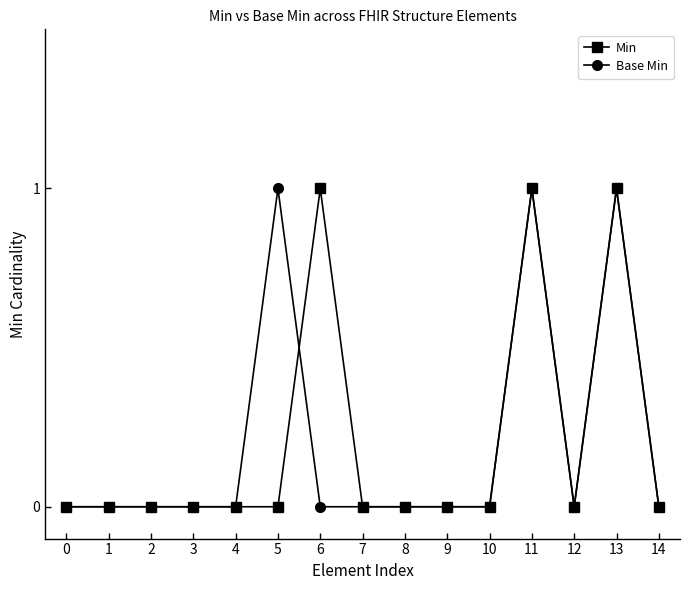

Reading left to right, list all the values displayed in this chart.

Min: 0	0	0	0	0	0	1	0	0	0	0	1	0	1	0
Base Min: 0	0	0	0	0	1	0	0	0	0	0	1	0	1	0